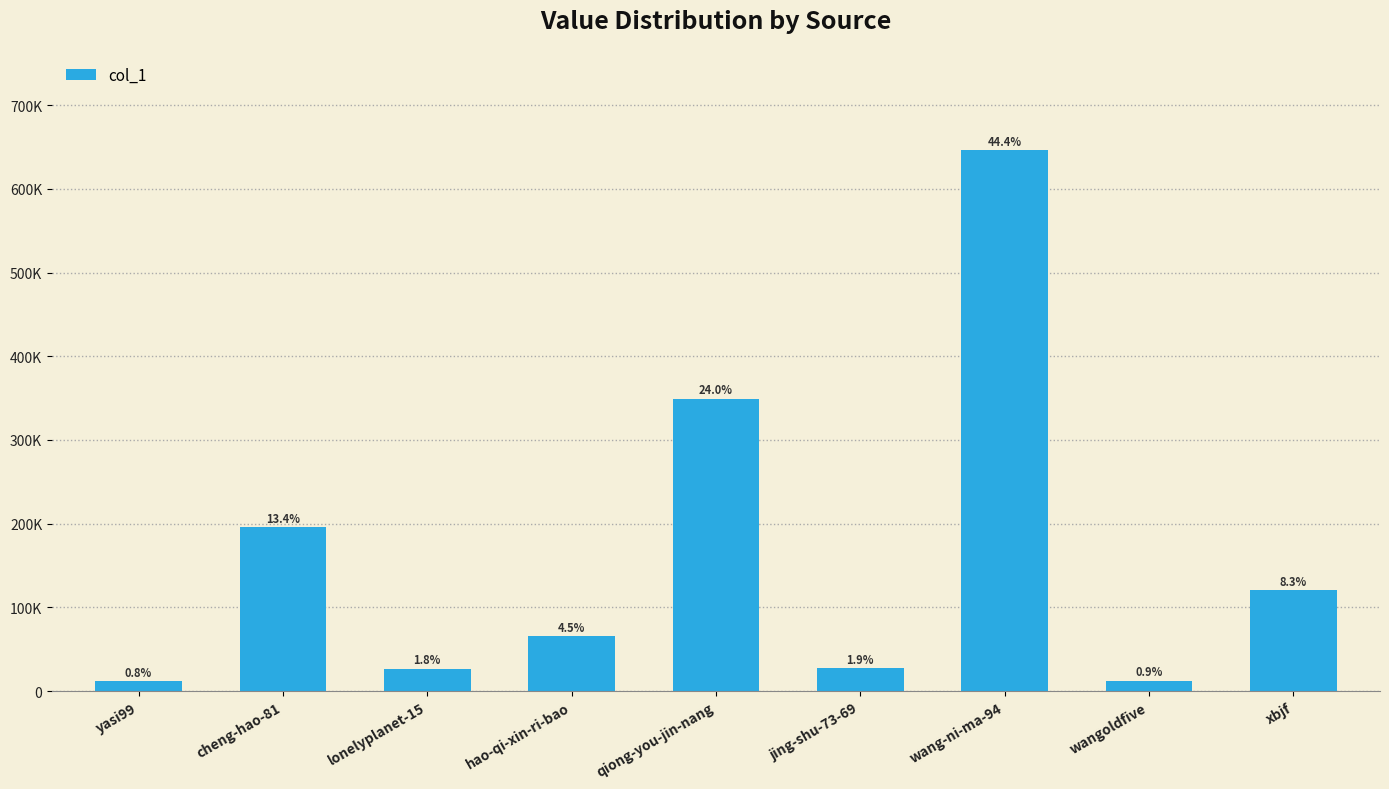

The chart shows a value of 195547 at cheng-hao-81. True or false?

True